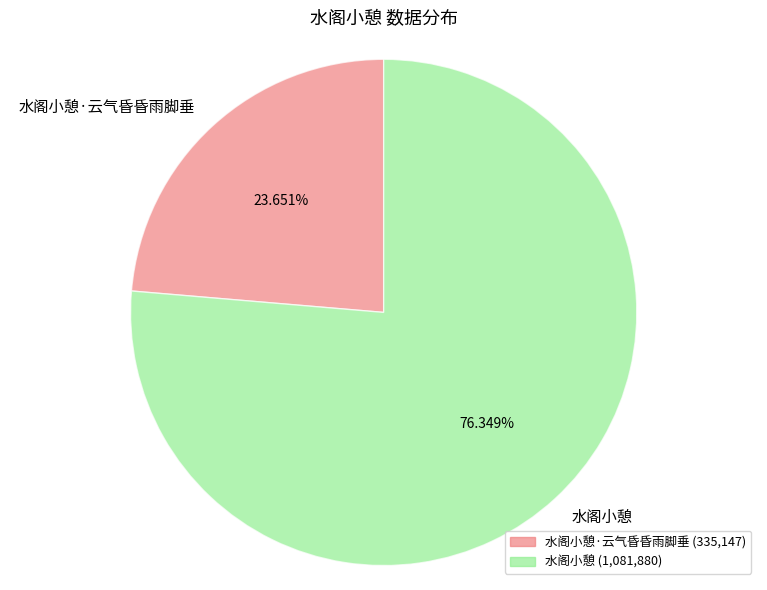

What is the smallest slice in the pie chart?

水阁小憩·云气昏昏雨脚垂